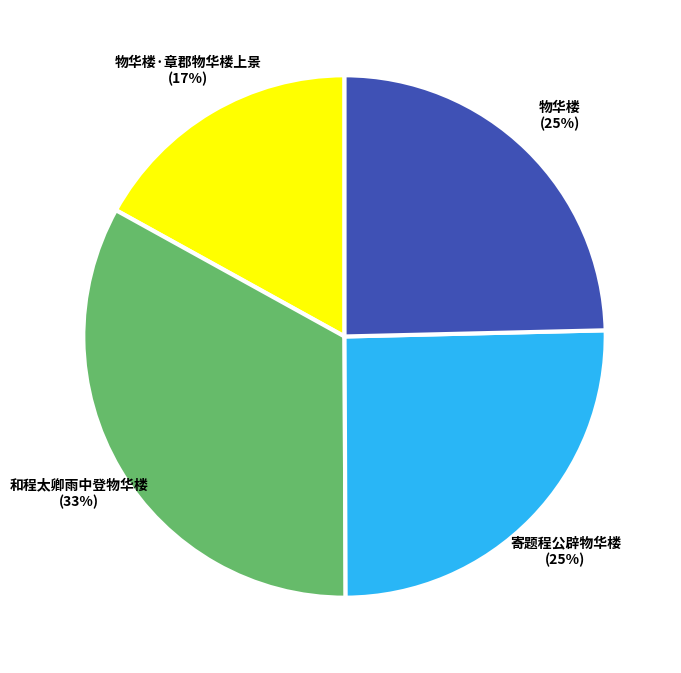

Between 寄题程公辟物华楼 and 和程太卿雨中登物华楼, which is larger?

和程太卿雨中登物华楼